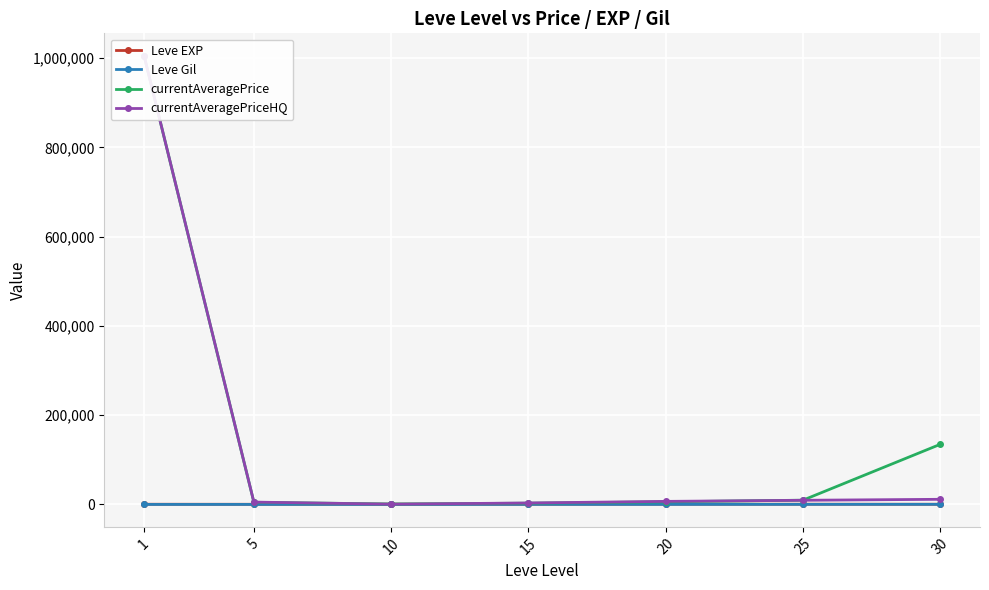

What is the sum of all currentAveragePriceHQ values?

1042816.8